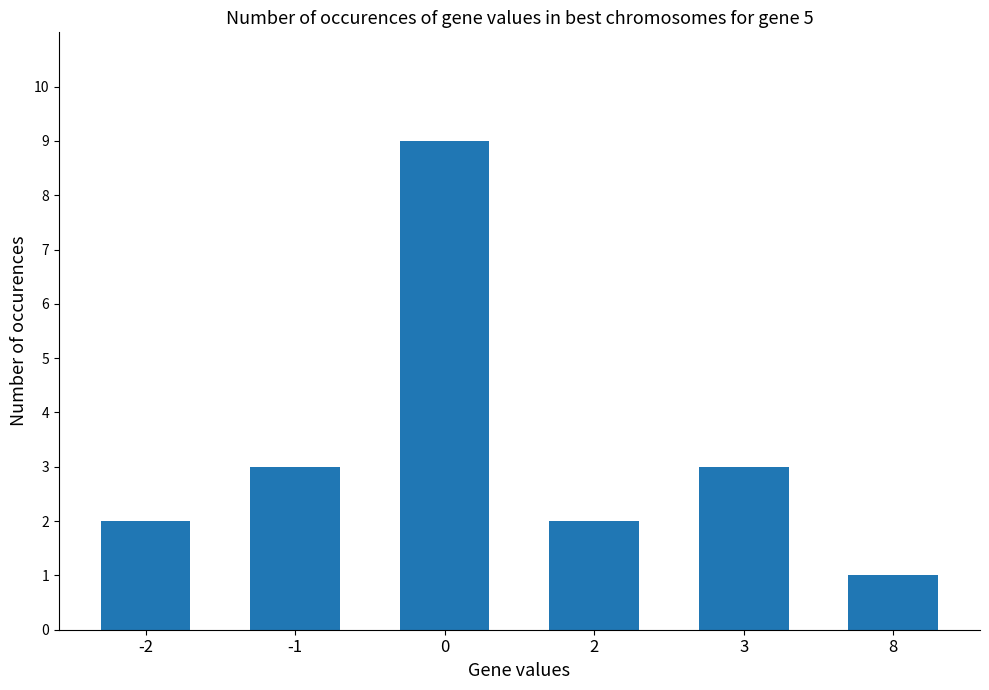

Reading left to right, transcribe all the data shown in this chart.

-2=2	-1=3	0=9	2=2	3=3	8=1